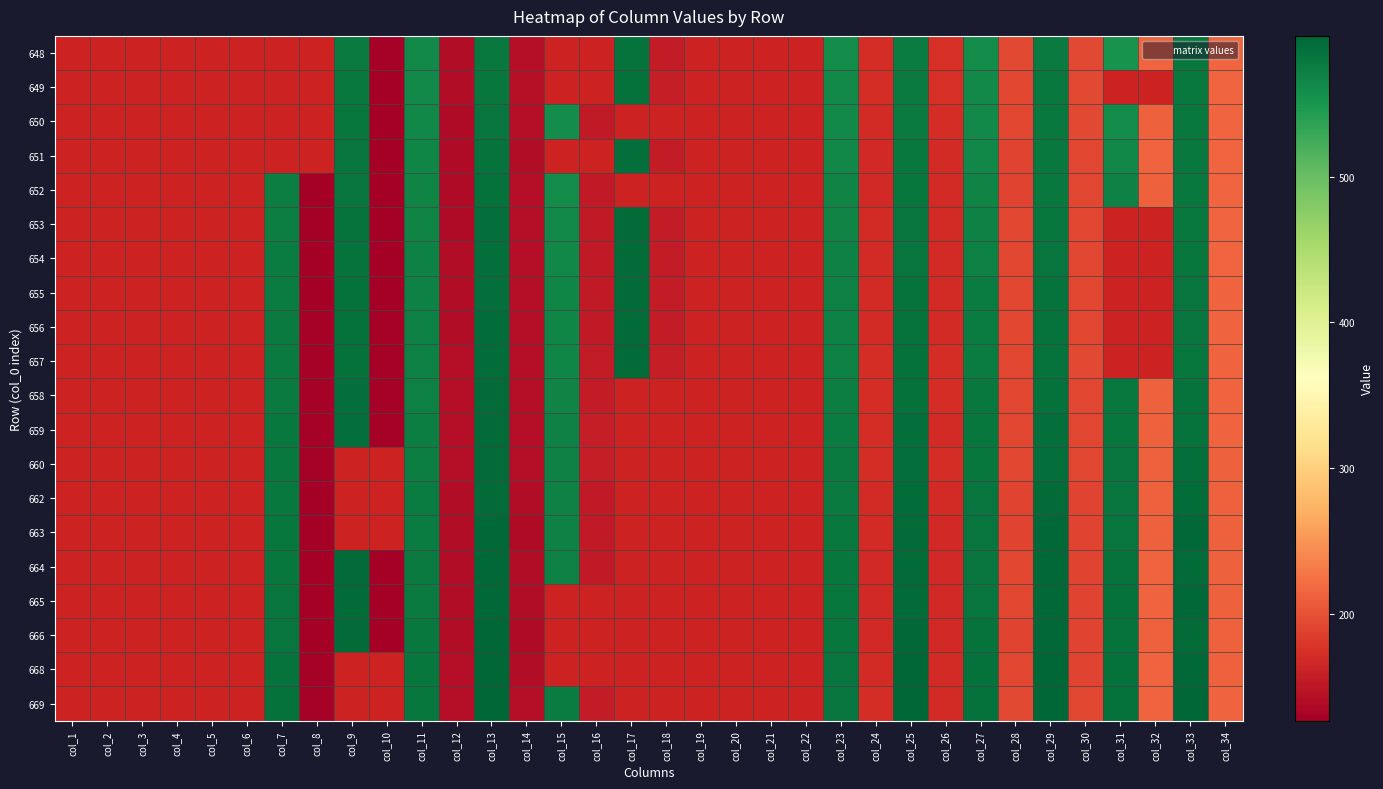

Which label corresponds to the smallest value in the chart?

col_8